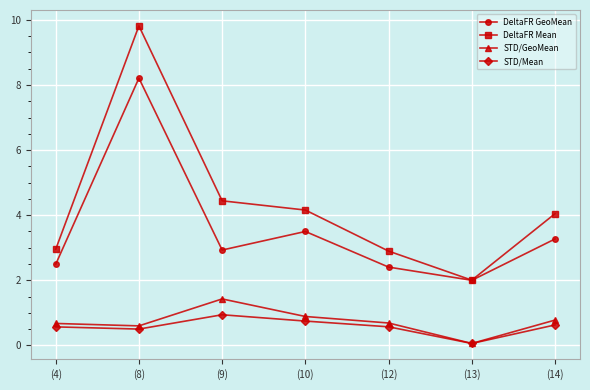

What is the label of the 4th point from the right?

(10)